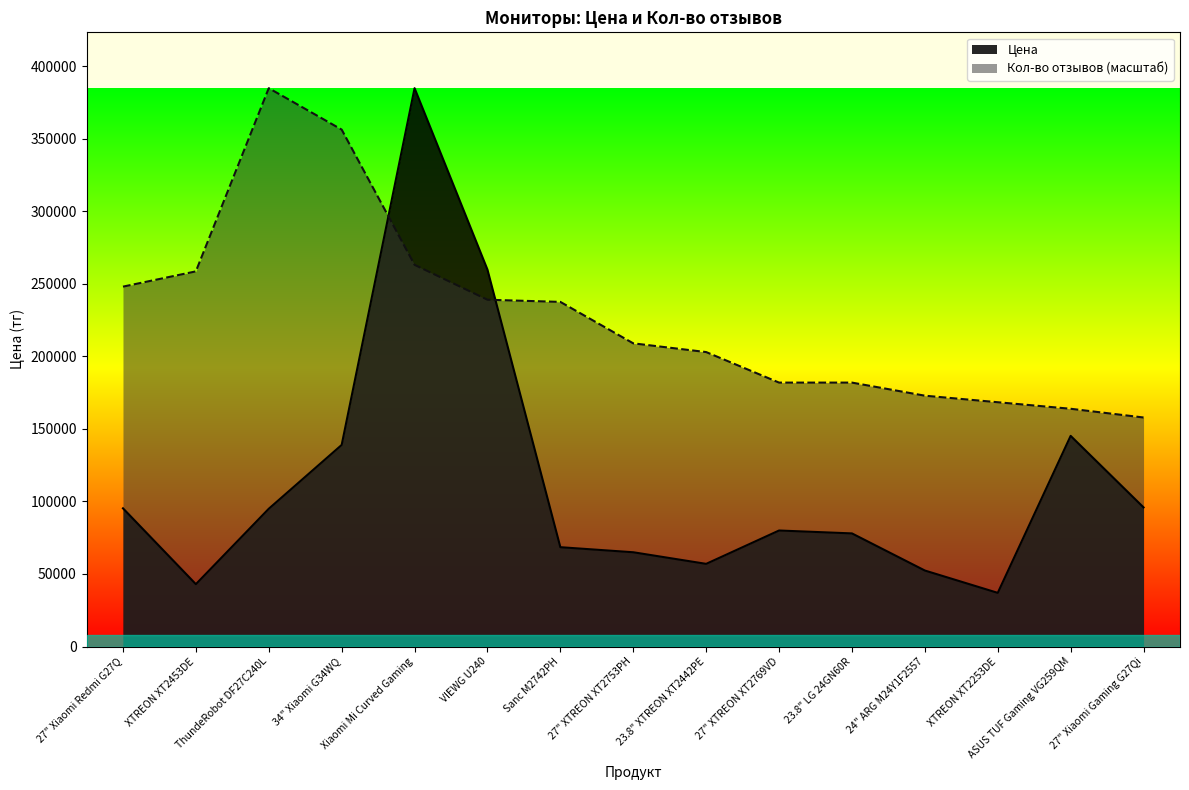

What value does the Кол-во отзывов series have at XTREON XT2253DE?

168437.1